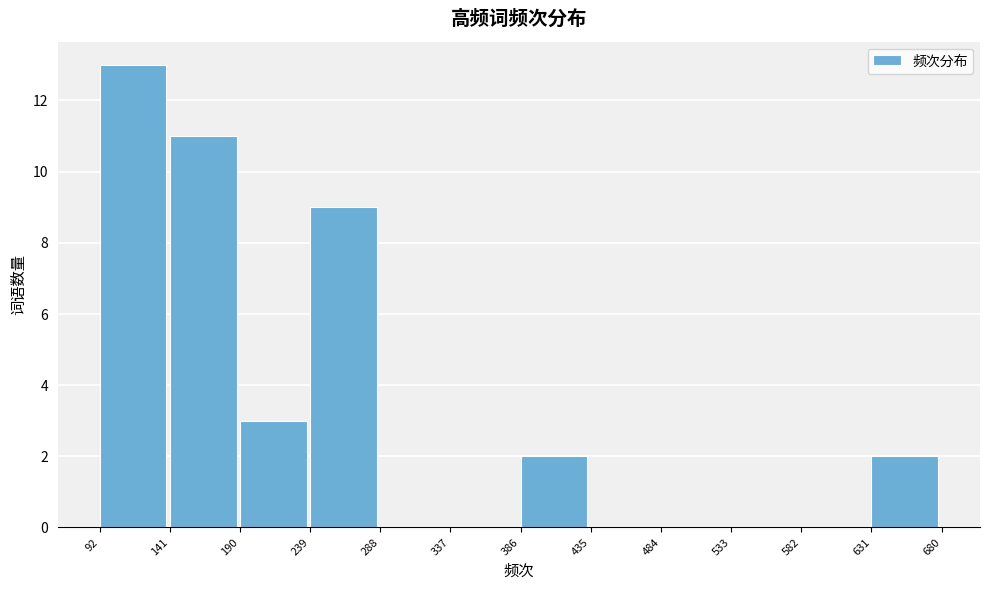

Reading left to right, list every bar in this chart as the range it spans on the x-axis followed by its height. The values are not printed on the chart, so give them approximately, as read against the axis.

92 to 141: 13
141 to 190: 11
190 to 239: 3
239 to 288: 9
288 to 337: 0
337 to 386: 0
386 to 435: 2
435 to 484: 0
484 to 533: 0
533 to 582: 0
582 to 631: 0
631 to 680: 2